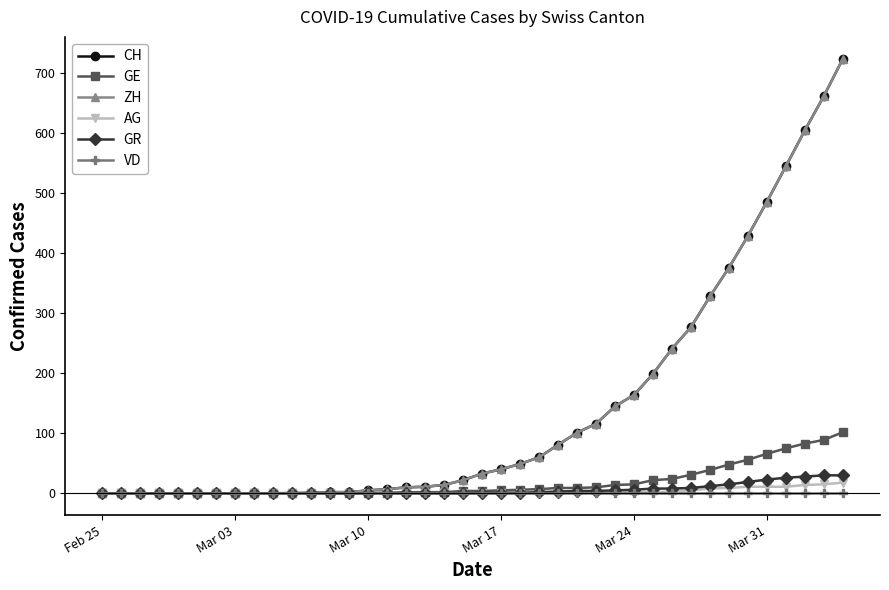

What is the maximum value for CH?

724